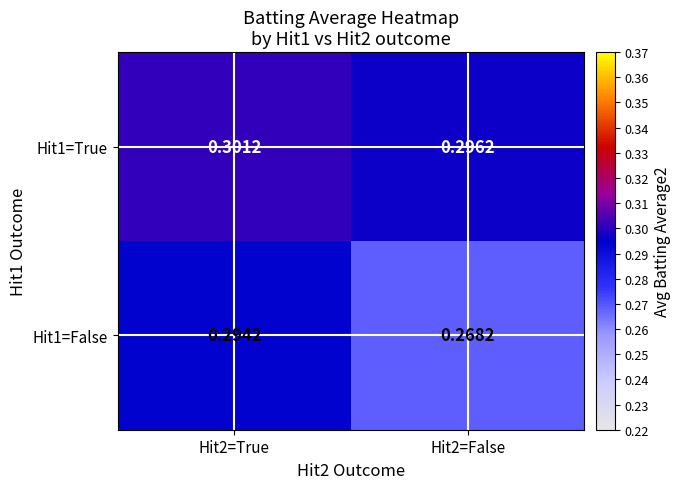

Is the value of Hit1=False at Hit2=True greater than the value of Hit1=True at Hit2=True?

No